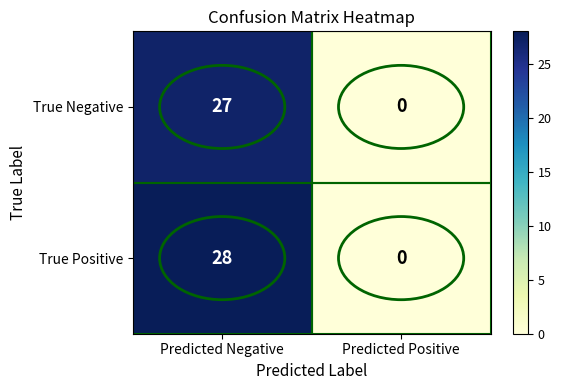

The True Negative series shows -18 at Predicted Positive. True or false?

False